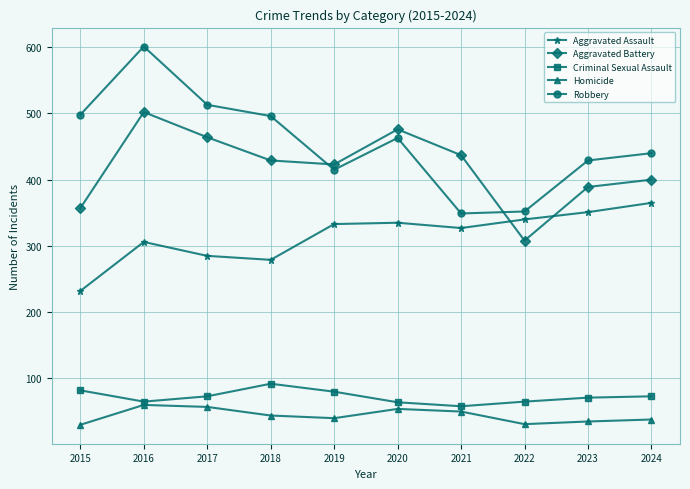

What is the lowest value of the Aggravated Battery series?

308